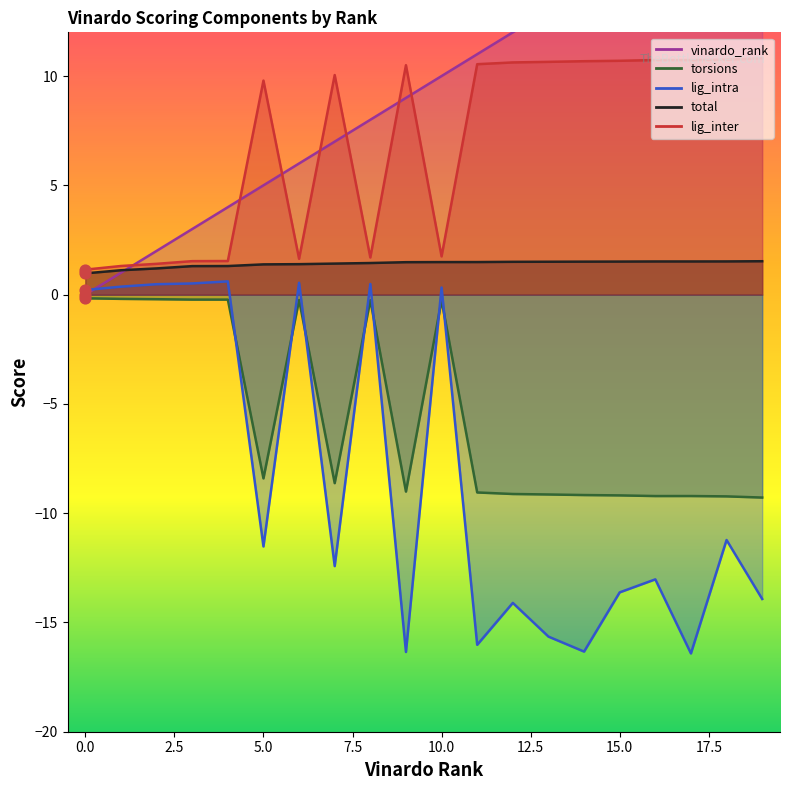

Which series has the largest total across all categories?

vinardo_rank